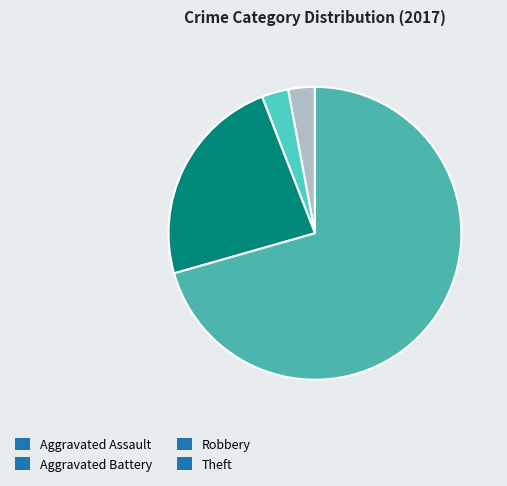

Is it true that Aggravated Battery is 13% of the pie?

False